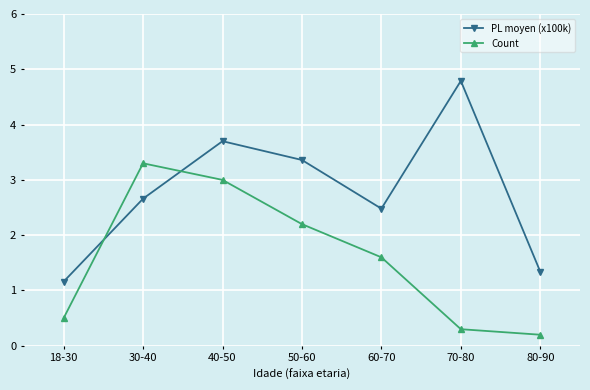

What is the highest value of the Count series?

3.3